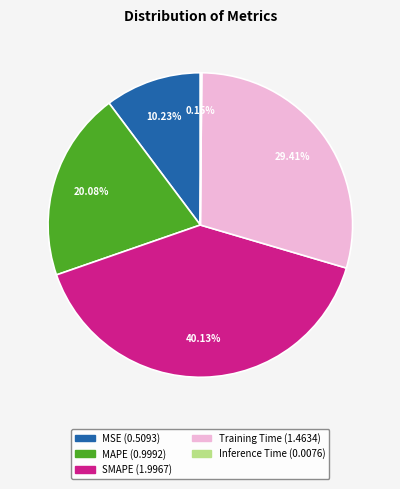

Approximately how many times larger is the value at MAPE compared to SMAPE?

0.5